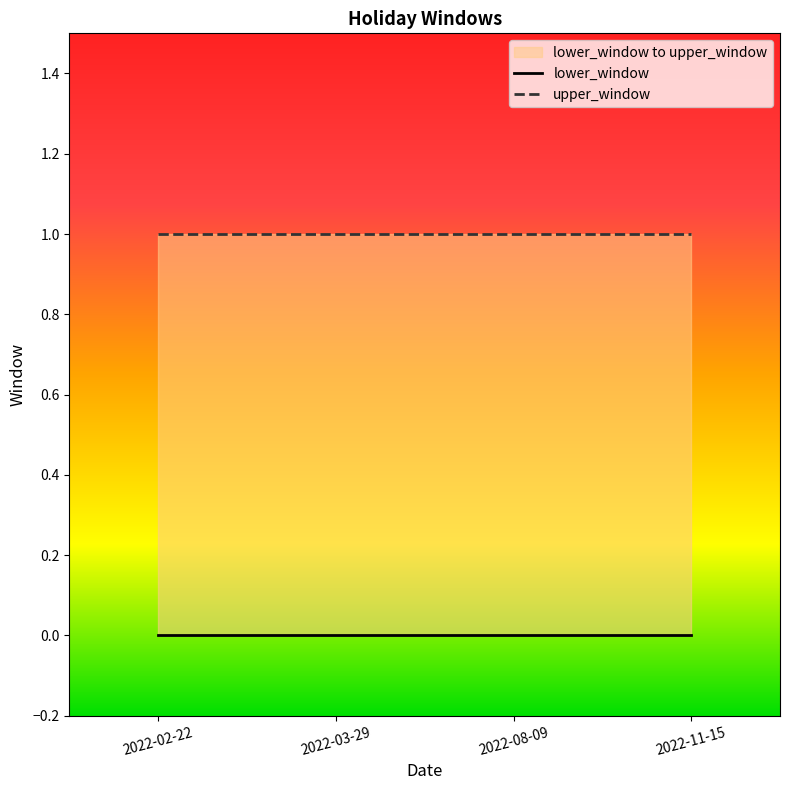

True or false: lower_window and upper_window intersect in this chart.

False